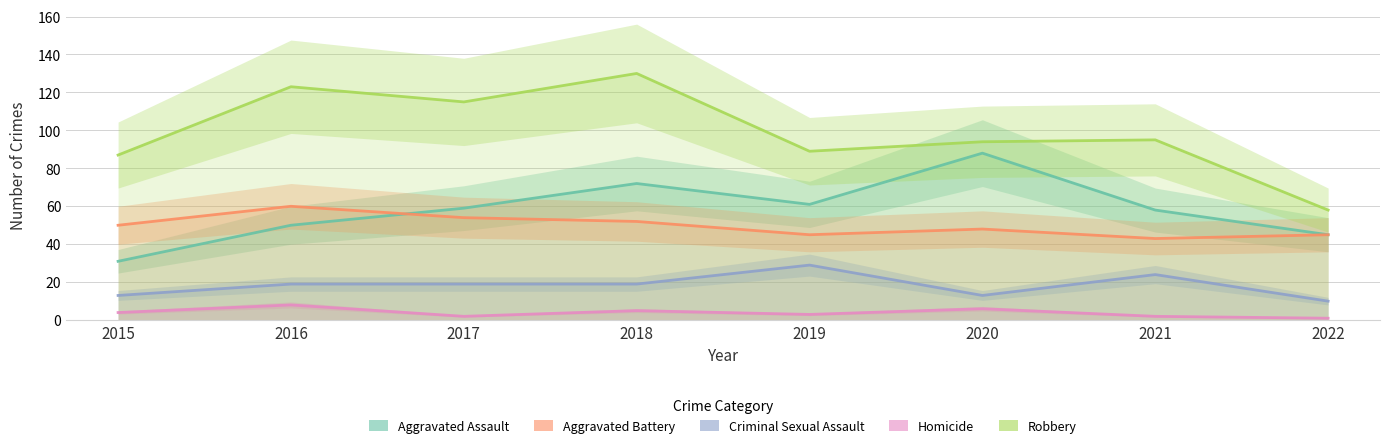

How many interior local valleys does the Robbery series have?

2